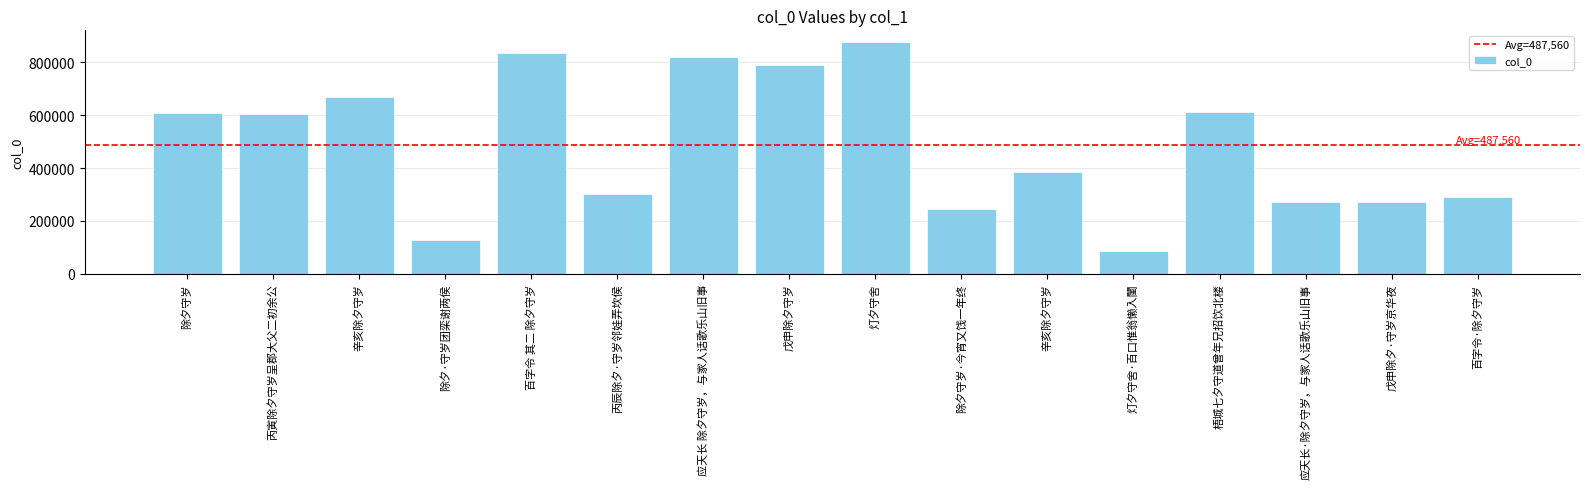

Reading right to left, extract all data points from this chart.

292172	272667	273559	612176	86937	385302	246627	876657	788346	821256	300207	835388	129073	668743	605059	606795